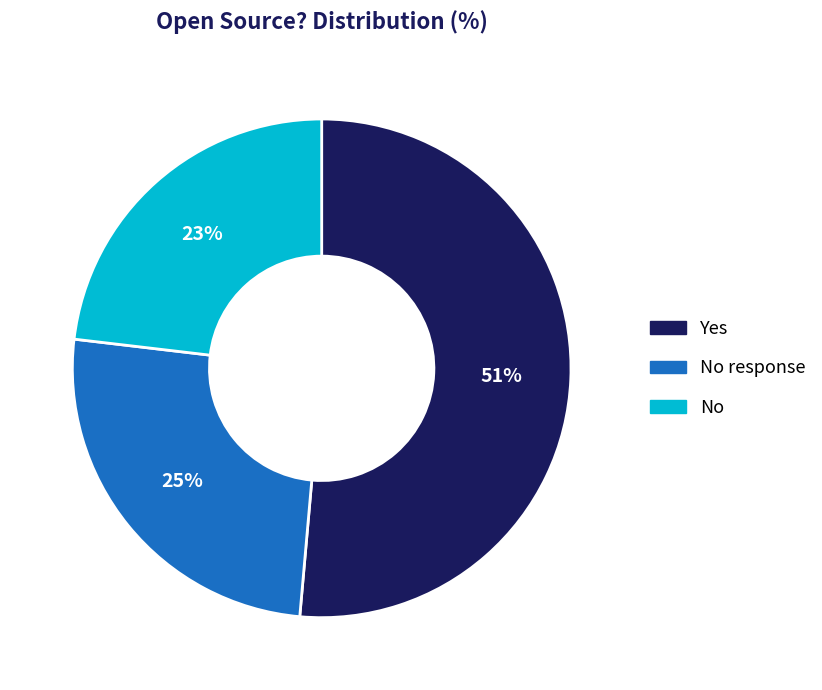

Which has a higher value, Yes or No response?

Yes